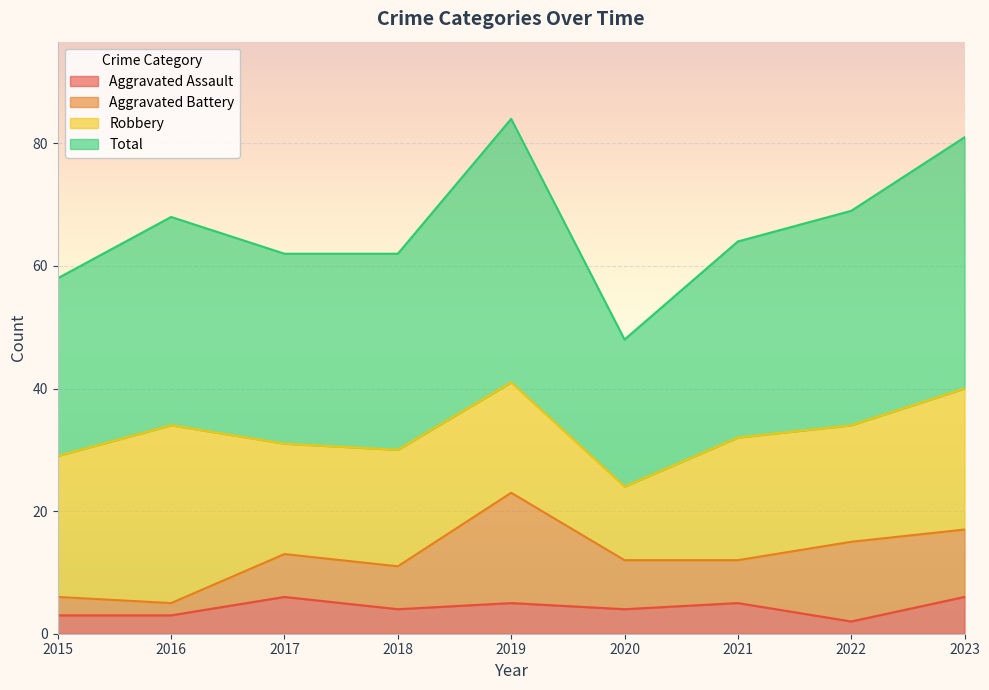

True or false: Total and Aggravated Assault cross at least once.

False